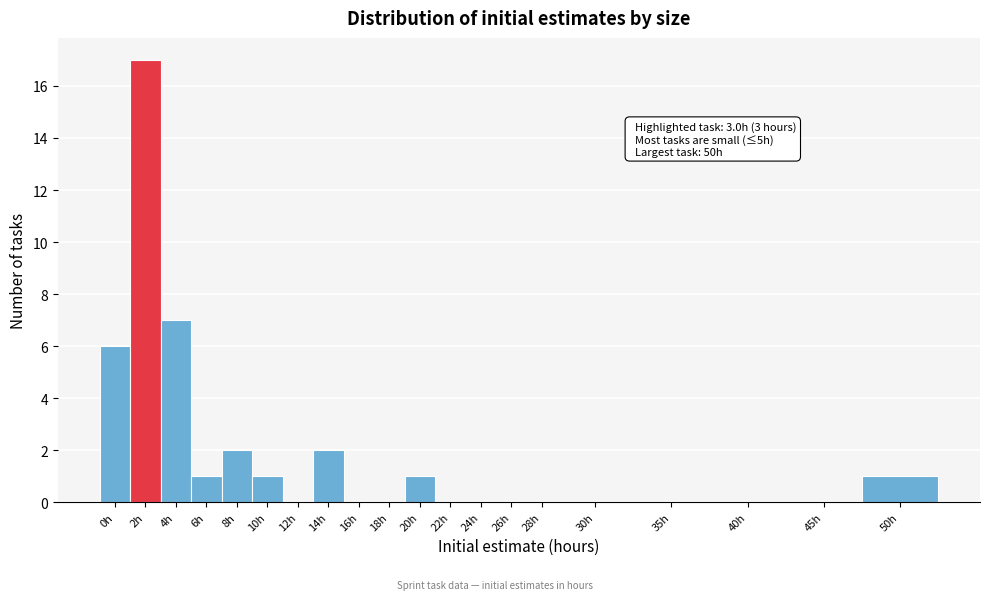

Reading left to right, what are all the values shown in this chart?

0h=6	2h=17	4h=7	6h=1	8h=2	10h=1	12h=0	14h=2	16h=0	18h=0	20h=1	22h=0	24h=0	26h=0	28h=0	30h=0	35h=0	40h=0	45h=0	50h=1